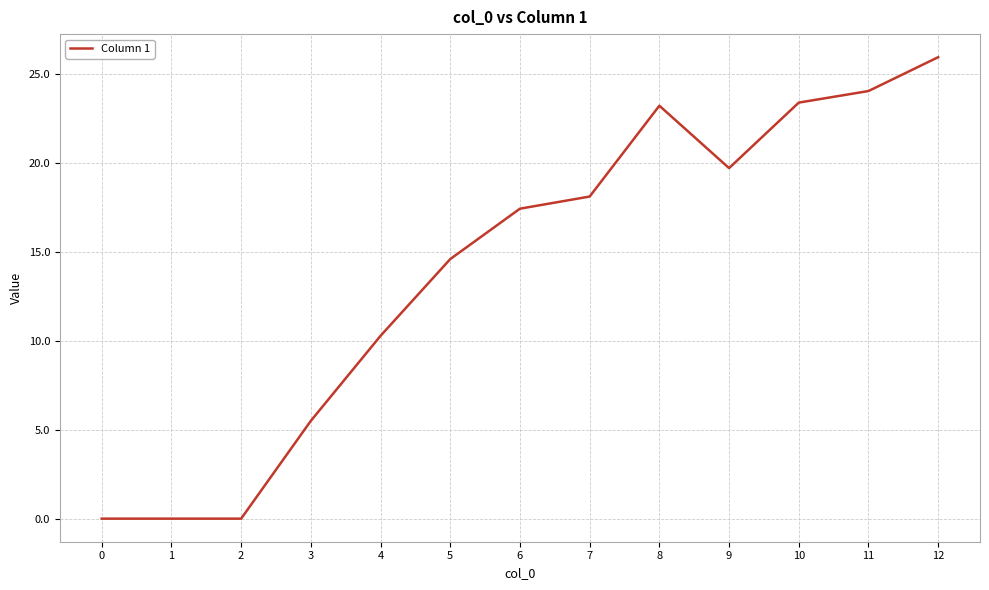

What value does the data have at 7?

18.1